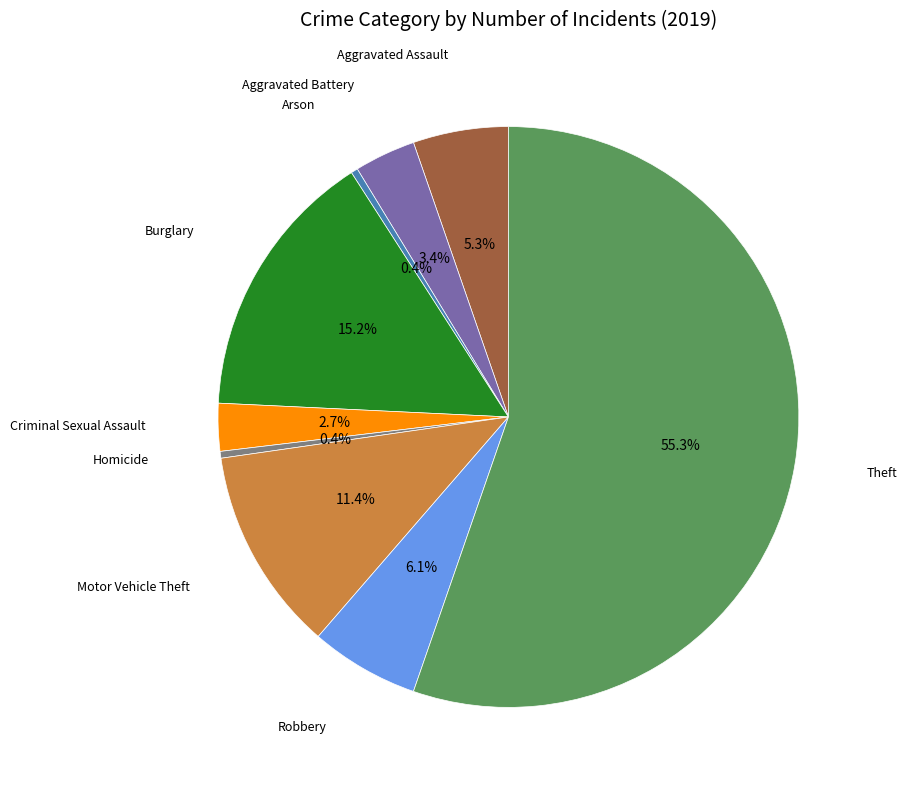

Does any single category account for the majority?

Yes